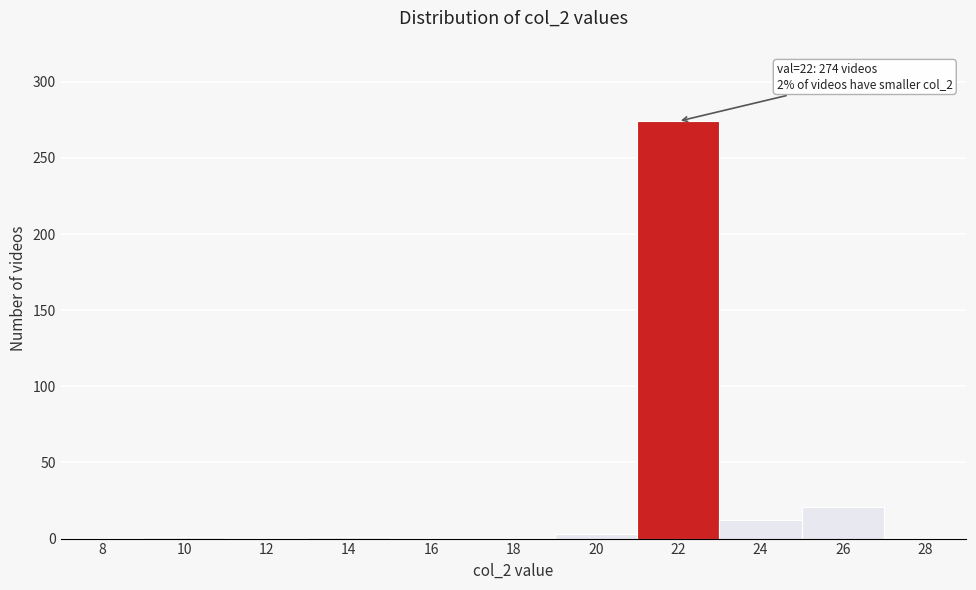

Where is the data nearest to the value 137?

26